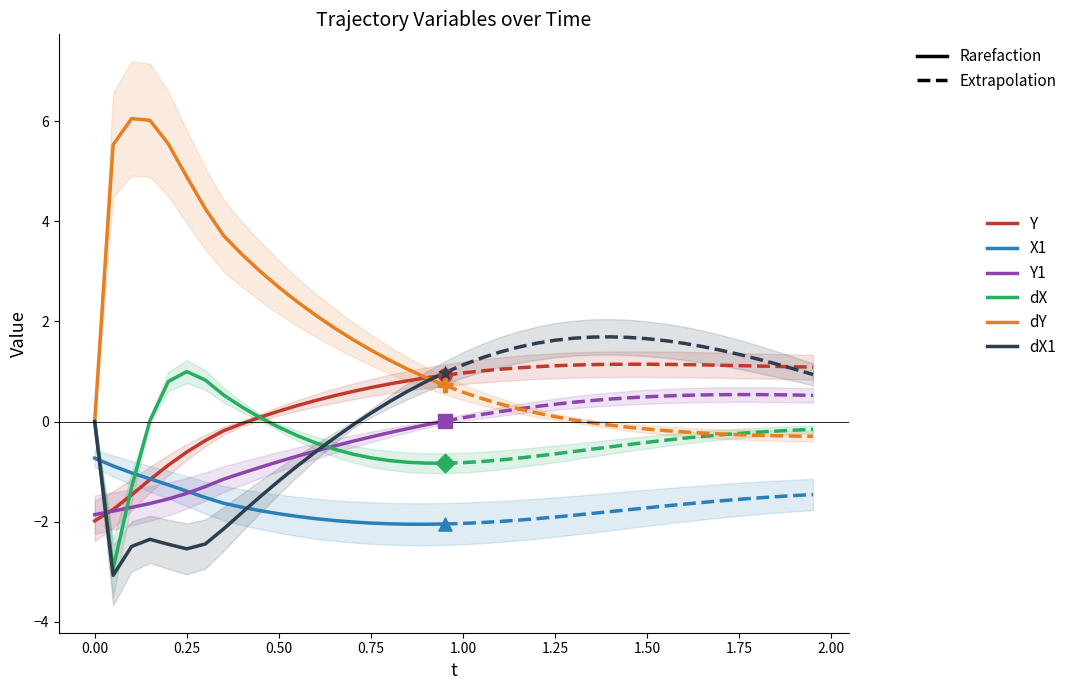

At how many categories does at least one series exceed 2?

12